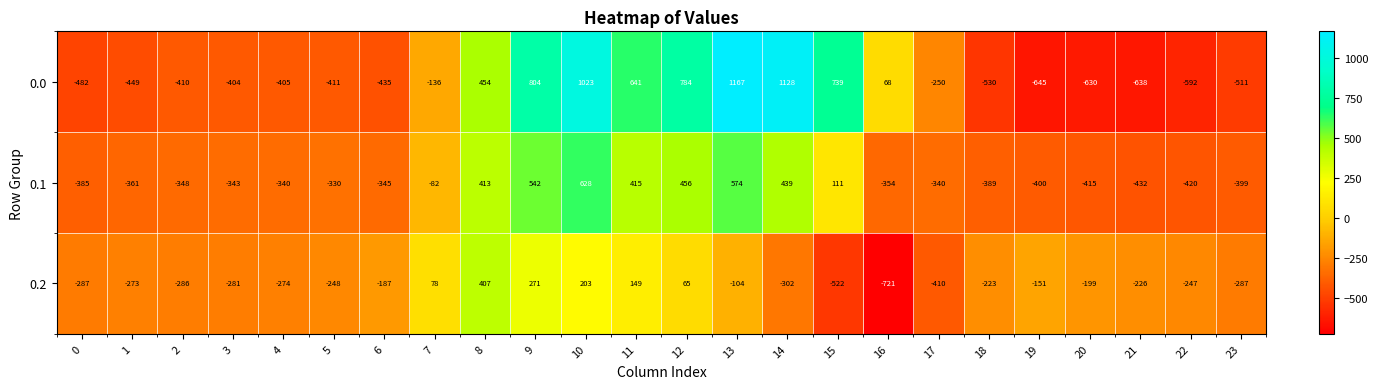

At how many categories does at least one series exceed 217?

8